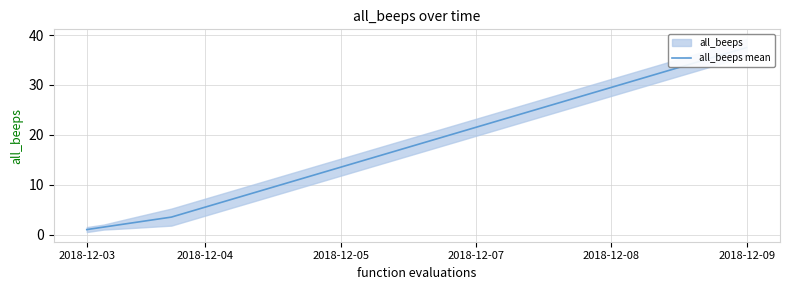

The chart shows a value of 25.5 at 27. True or false?

True